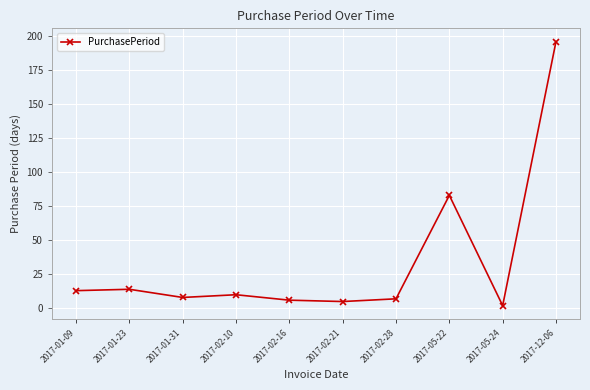

Reading left to right, what are all the values shown in this chart?

2017-01-09=13	2017-01-23=14	2017-01-31=8	2017-02-10=10	2017-02-16=6	2017-02-21=5	2017-02-28=7	2017-05-22=83	2017-05-24=2	2017-12-06=196